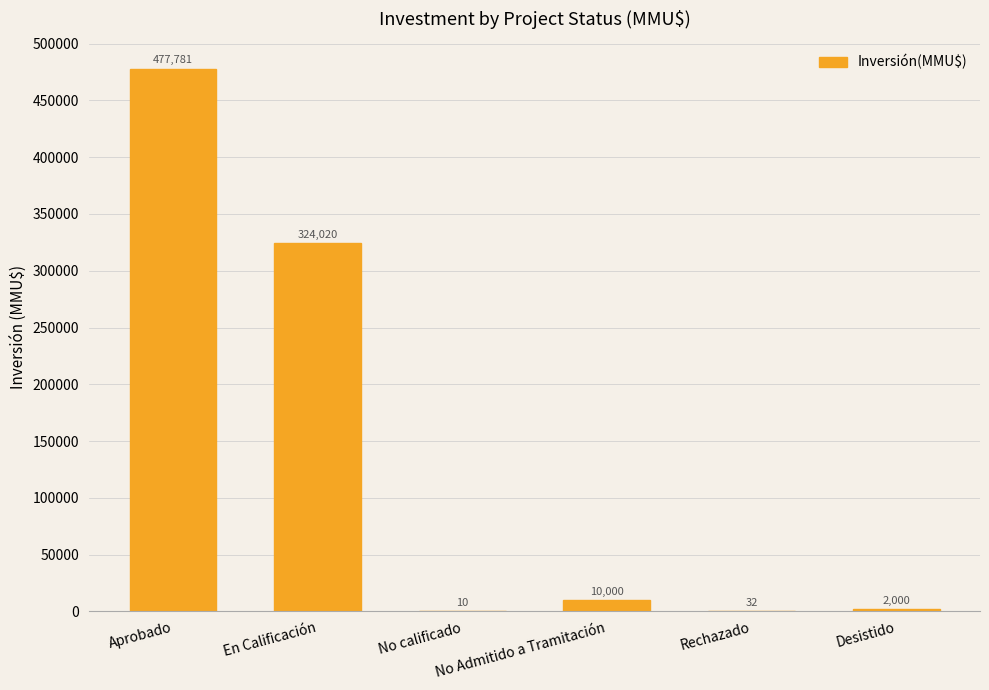

The chart shows a value of 781116 at Aprobado. True or false?

False